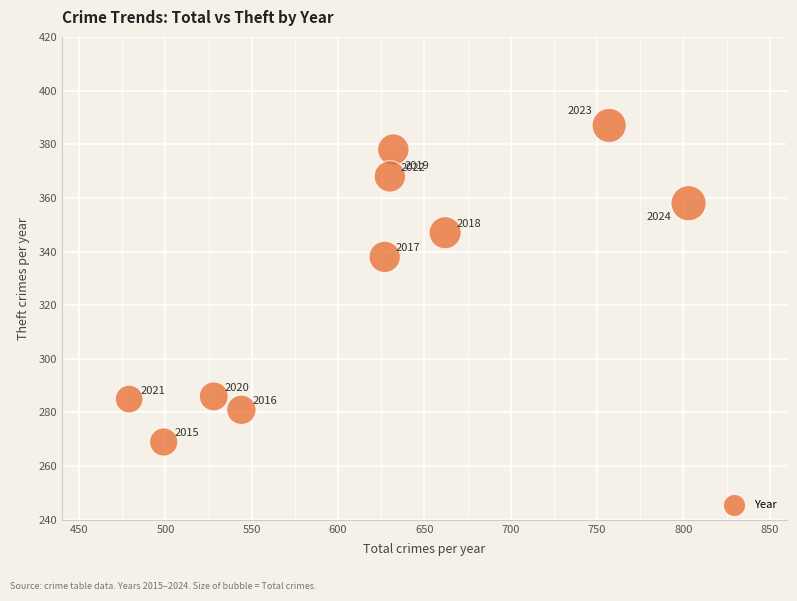

What is the average X value?

616